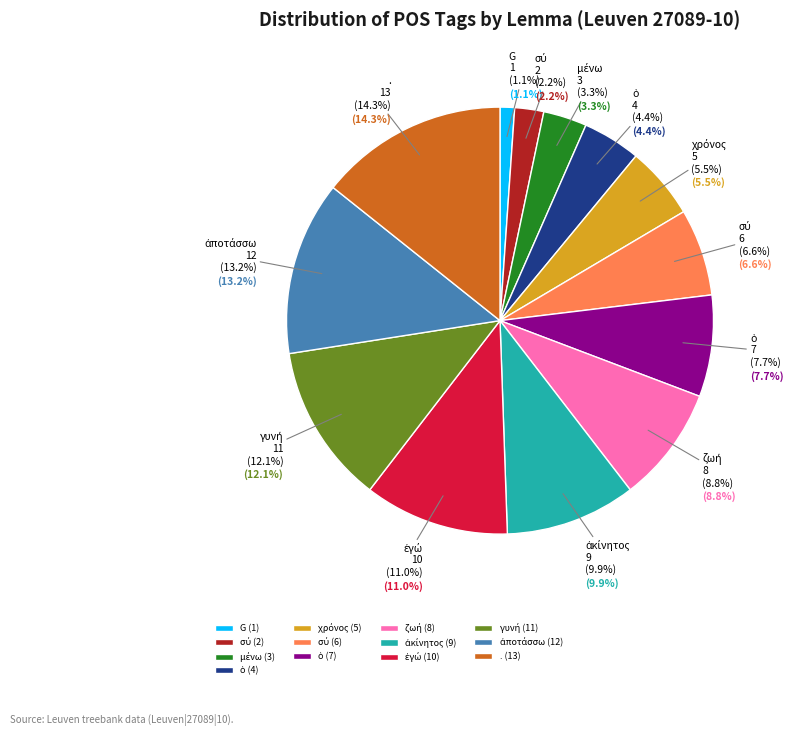

How many slices are in this pie chart?

13